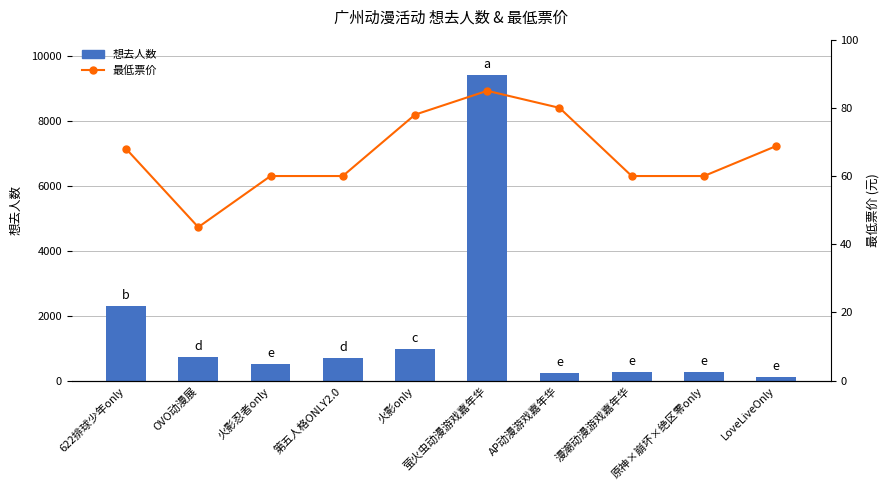

Reading left to right, transcribe all the data shown in this chart.

想去人数: 2288.0	718.0	522.0	688.0	981.0	9410.0	246.0	257.0	276.0	114.0
最低票价: 68.0	45.0	60.0	60.0	78.0	85.0	80.0	60.0	60.0	68.8